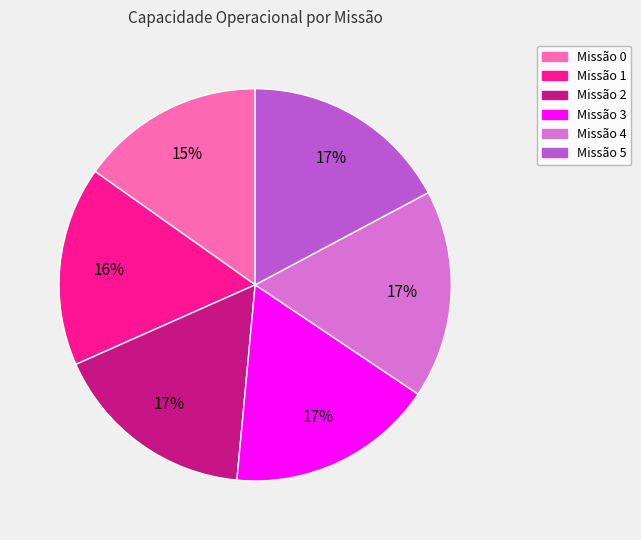

How many segments does this pie chart have?

6